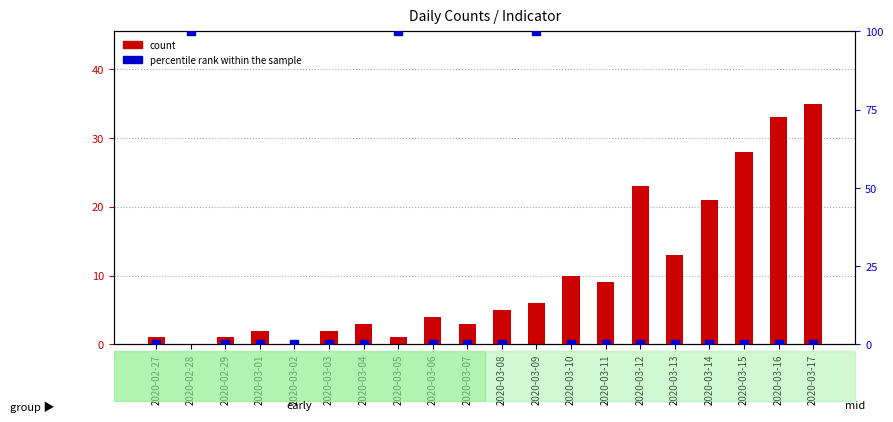

Which series reaches the maximum Y coordinate?

percentile rank within the sample